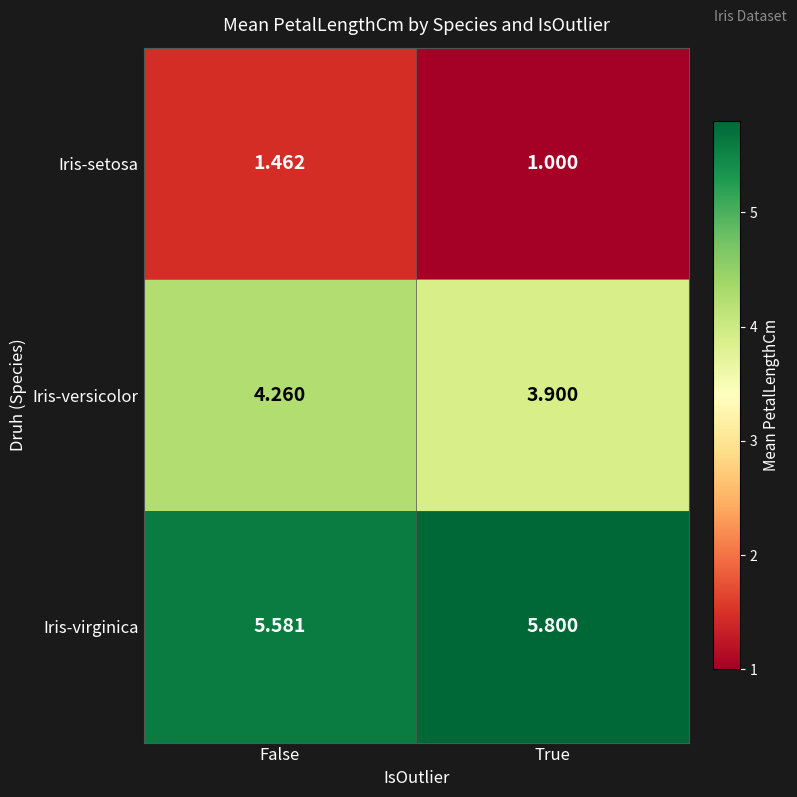

Rank the series by their maximum value, from lowest to highest.

Iris-setosa, Iris-versicolor, Iris-virginica